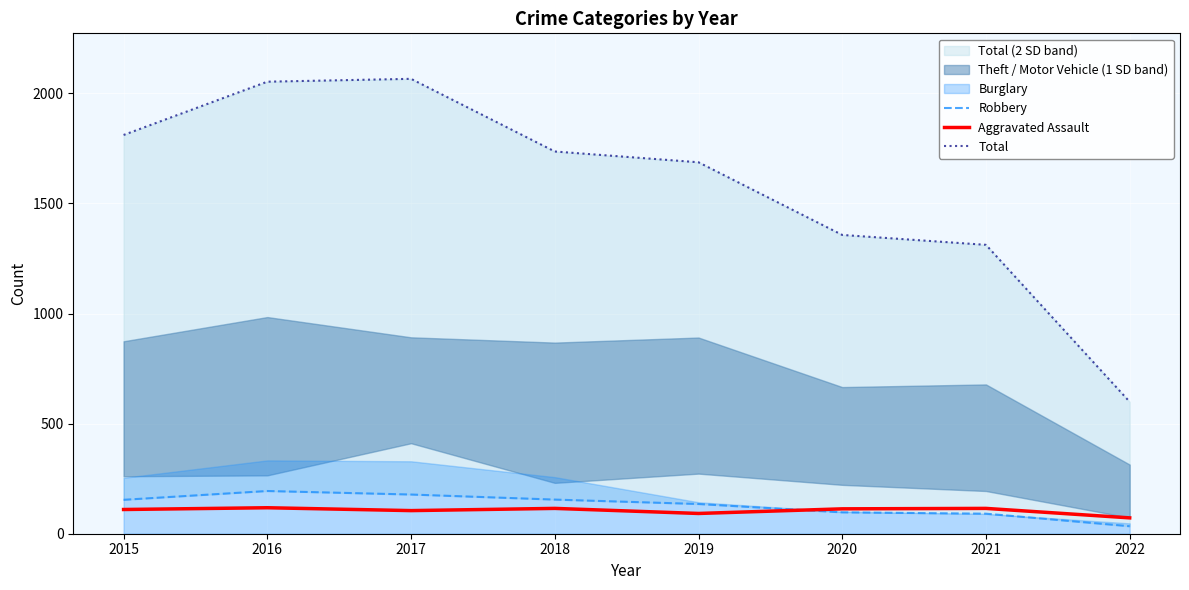

Is it true that Aggravated Assault equals 72 at 2022?

True